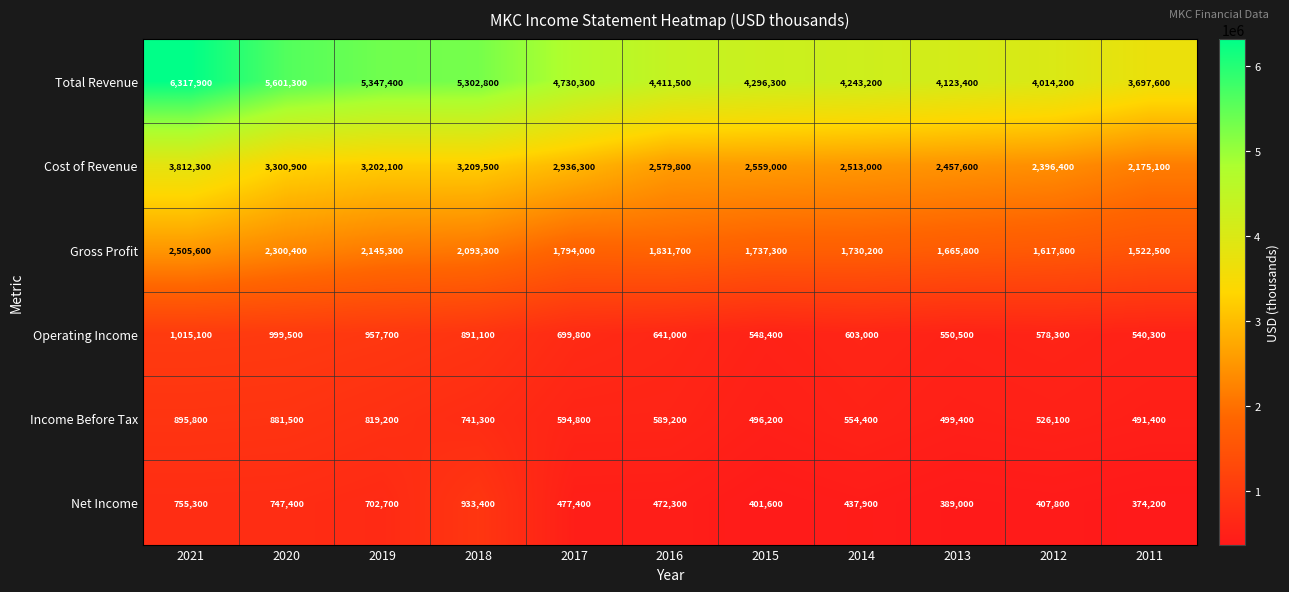

What is the total value across all series at 2020?

13831000